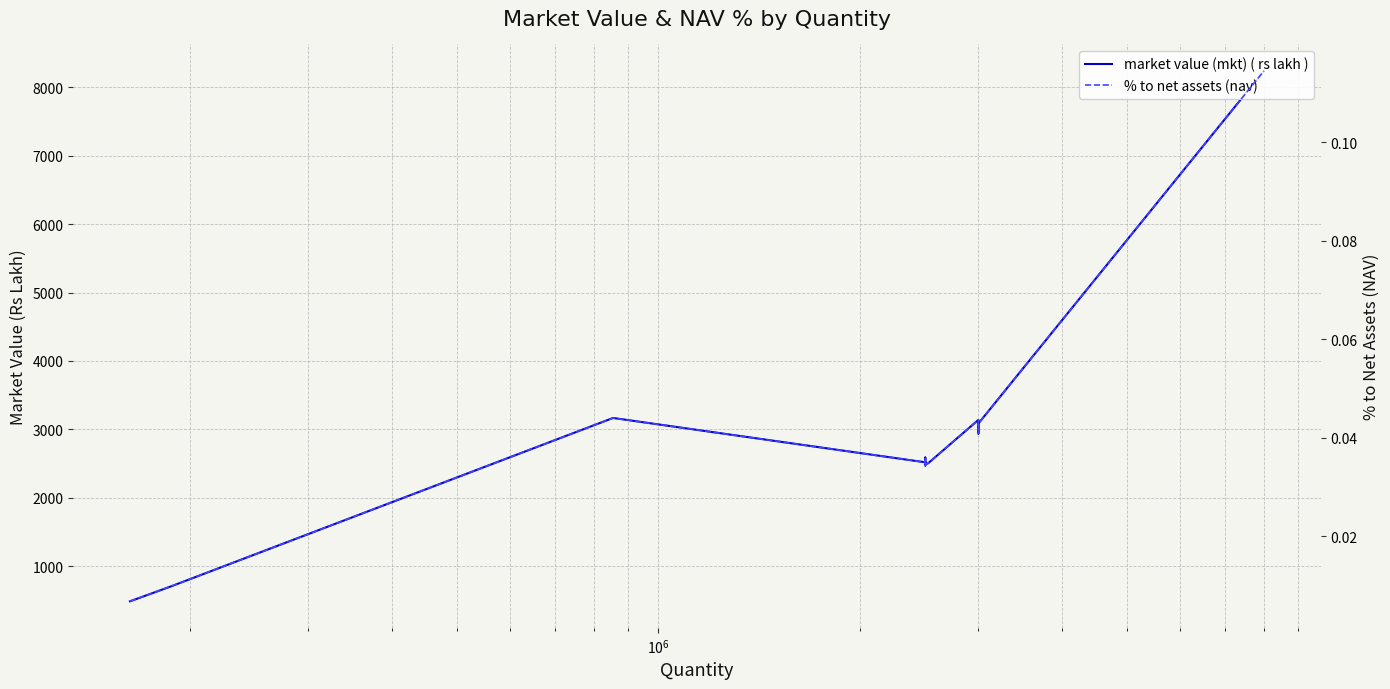

What is the greatest value displayed?

8241.6